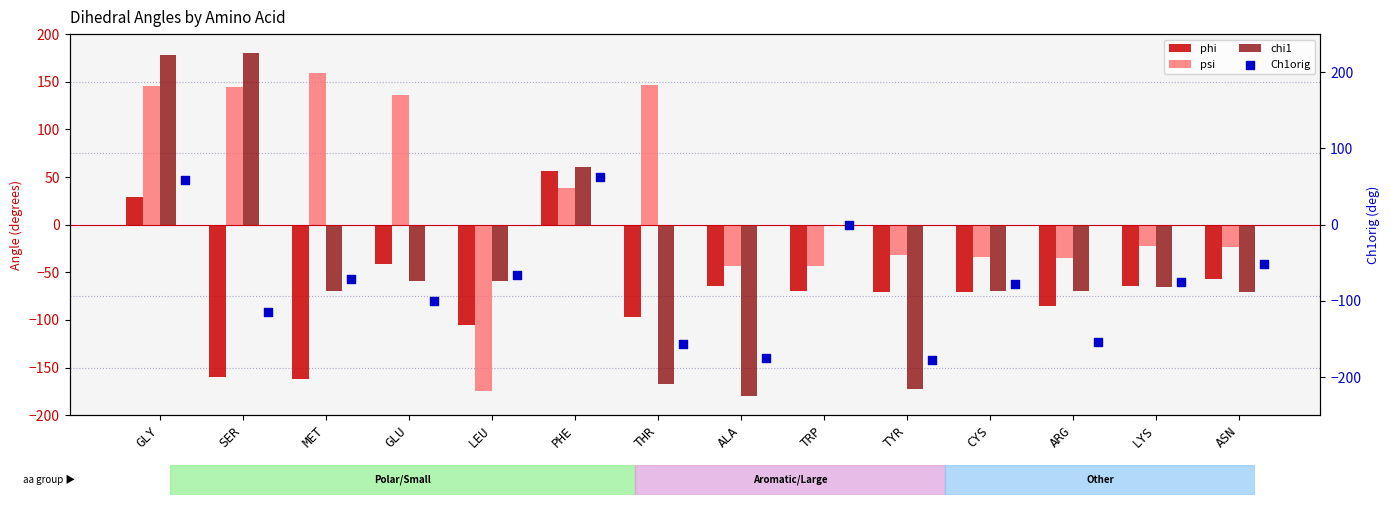

What is the total value across all series at TYR?

-452.3